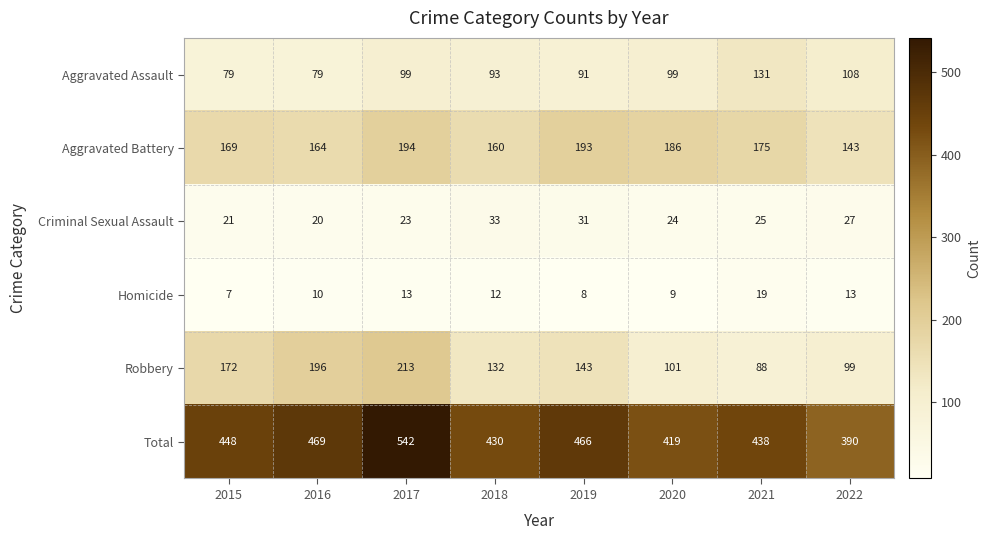

Which series has the largest total across all categories?

Total